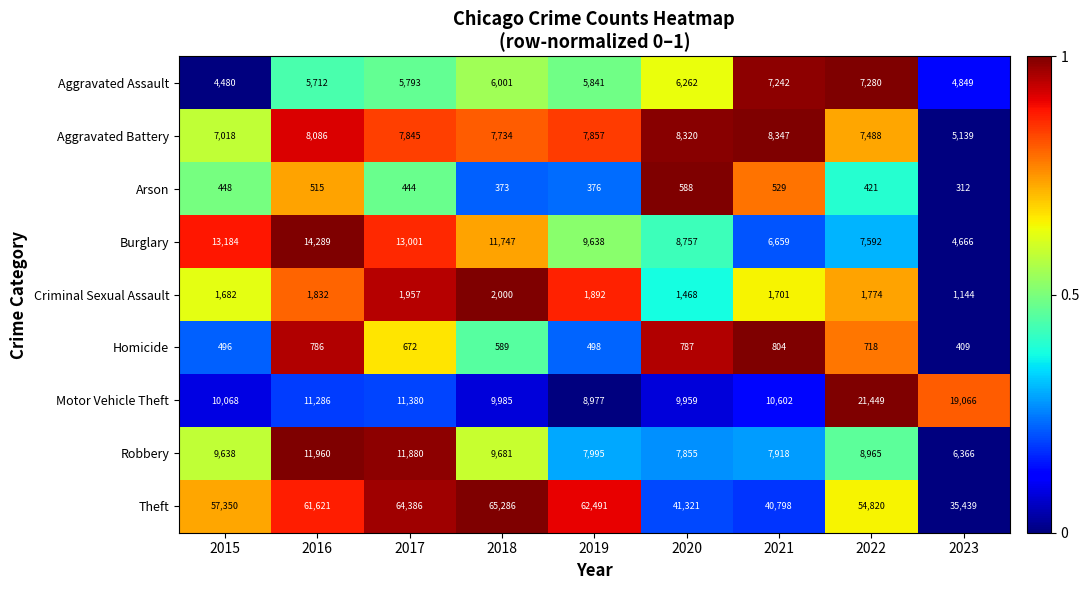

Between 2018 and 2019, which series saw the biggest shift?

Theft